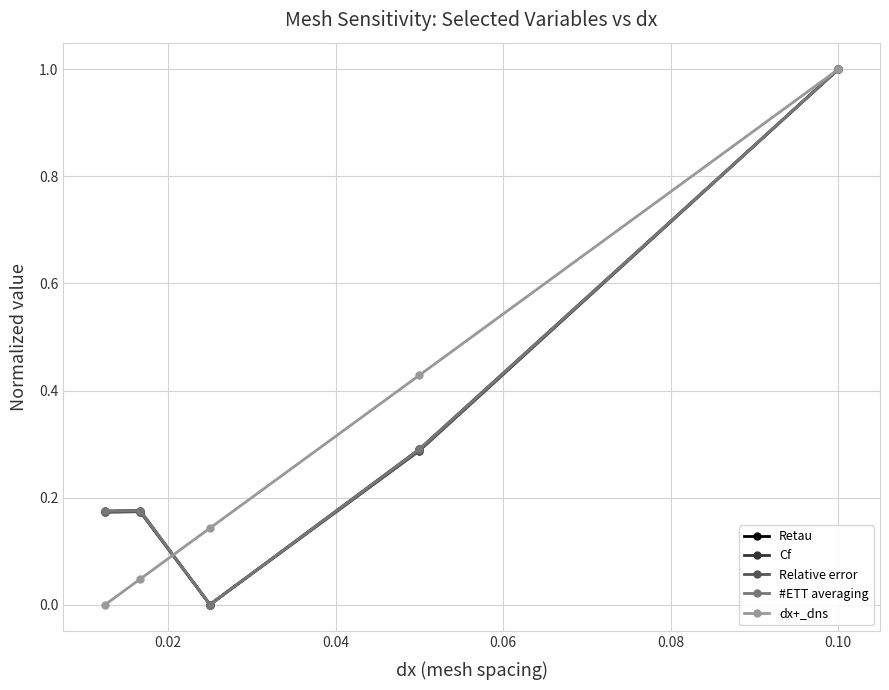

Is this an area chart (filled region under the line)?

No